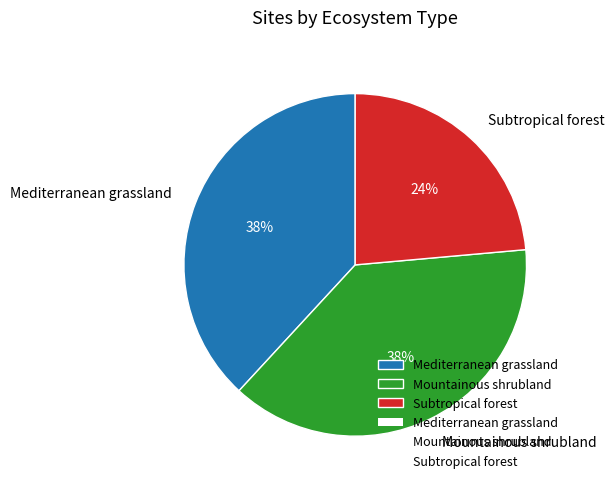

Approximately how many times larger is the value at Mediterranean grassland compared to Mountainous shrubland?

1.0